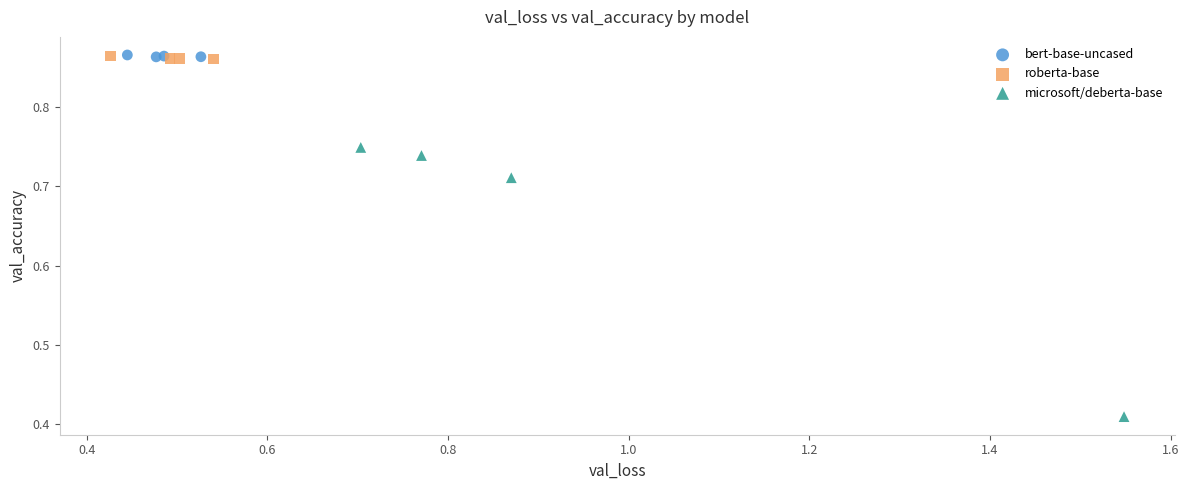

Which series has the widest spread of Y values?

microsoft/deberta-base